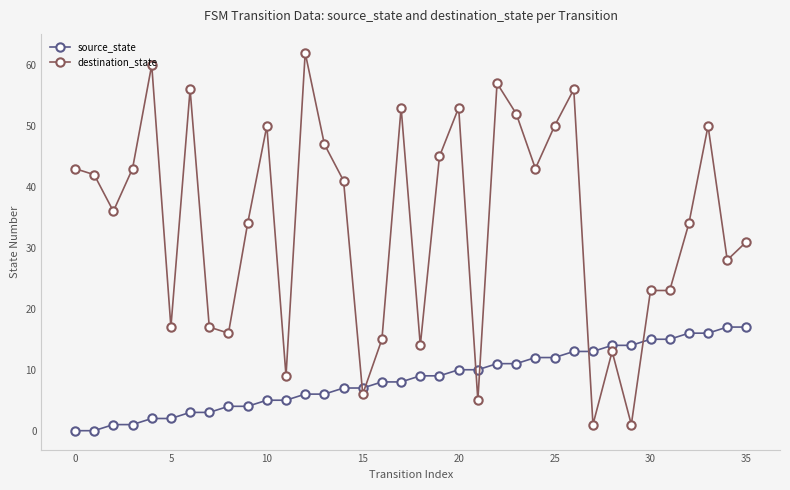

How many distinct data groups are displayed?

2